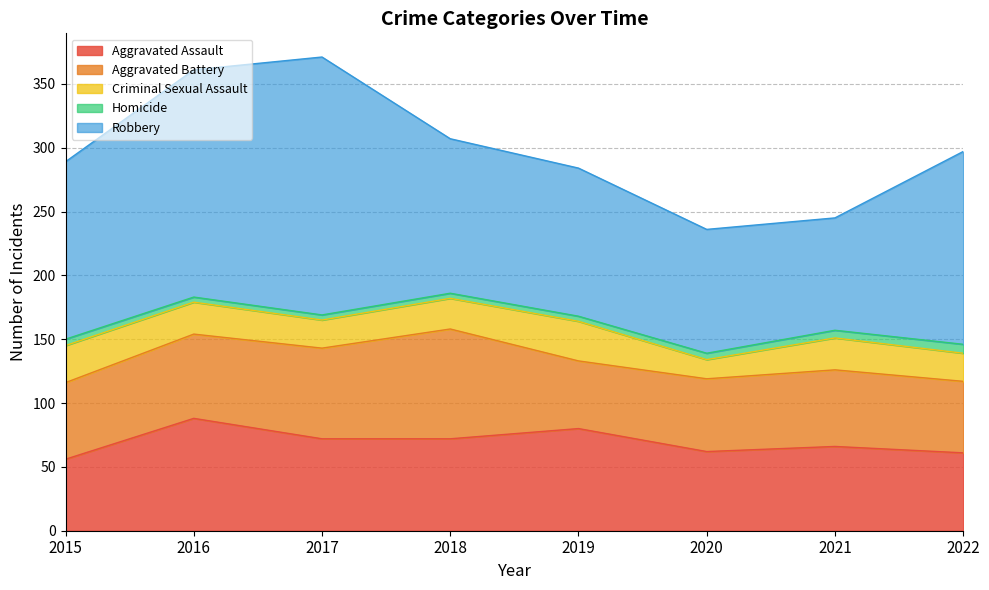

What is the average value of the Aggravated Assault series?

70